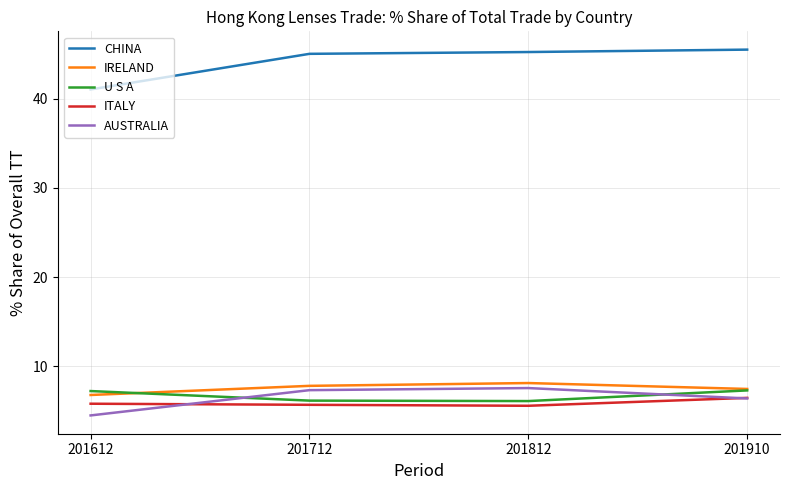

What is the spread (max minus min) of values at 201812?

39.6